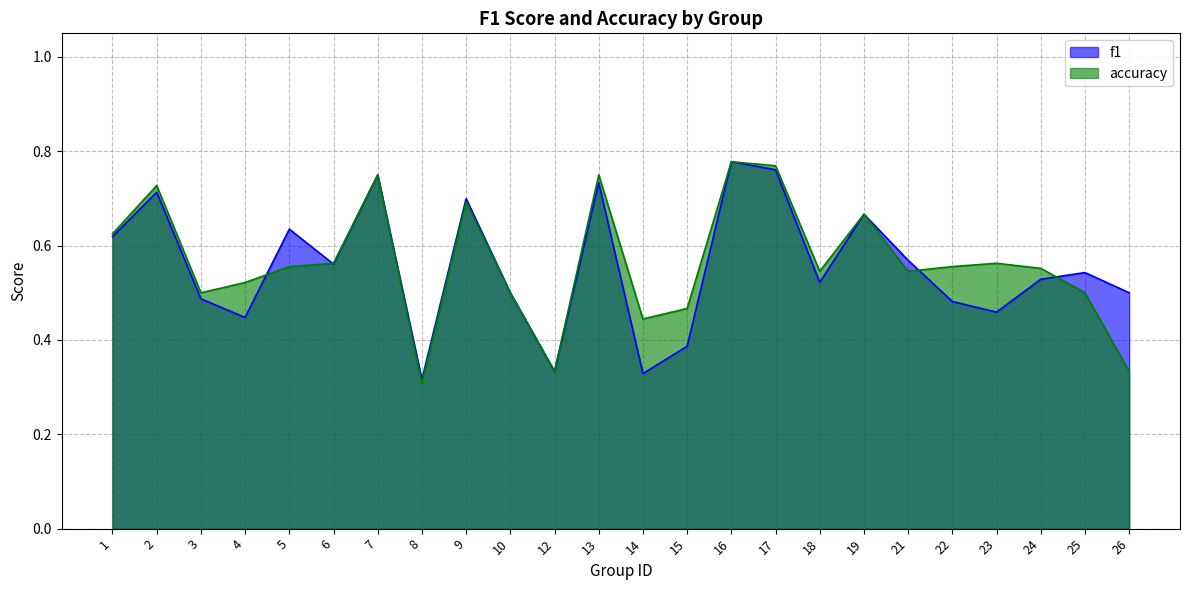

What is the total value across all series at 12?

0.7